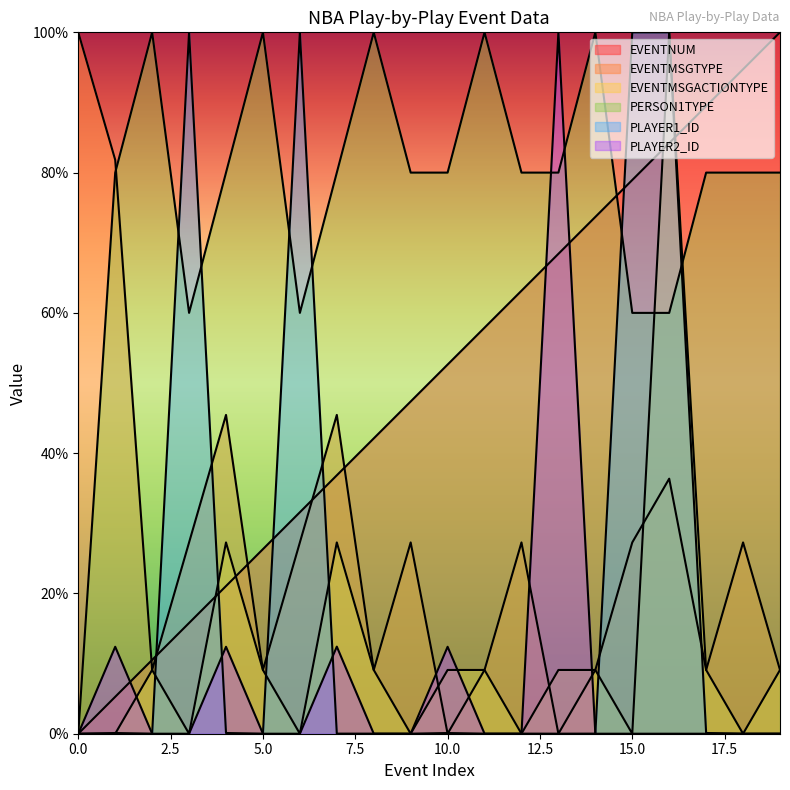

Between which two adjacent categories do PLAYER2_ID and PLAYER1_ID first intersect?

1 and 2